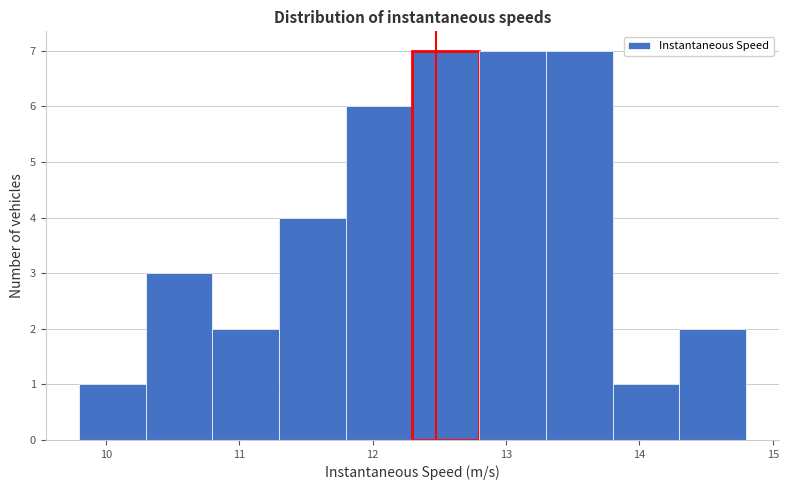

Reading left to right, transcribe this chart: for each bar, give the range it covers on the x-axis and its height. Neither the bar edges nor the heights are printed on the chart, so give them approximately, as read against the axes.

9.8 to 10.3: 1
10.3 to 10.8: 3
10.8 to 11.3: 2
11.3 to 11.8: 4
11.8 to 12.3: 6
12.3 to 12.8: 7
12.8 to 13.3: 7
13.3 to 13.8: 7
13.8 to 14.3: 1
14.3 to 14.8: 2